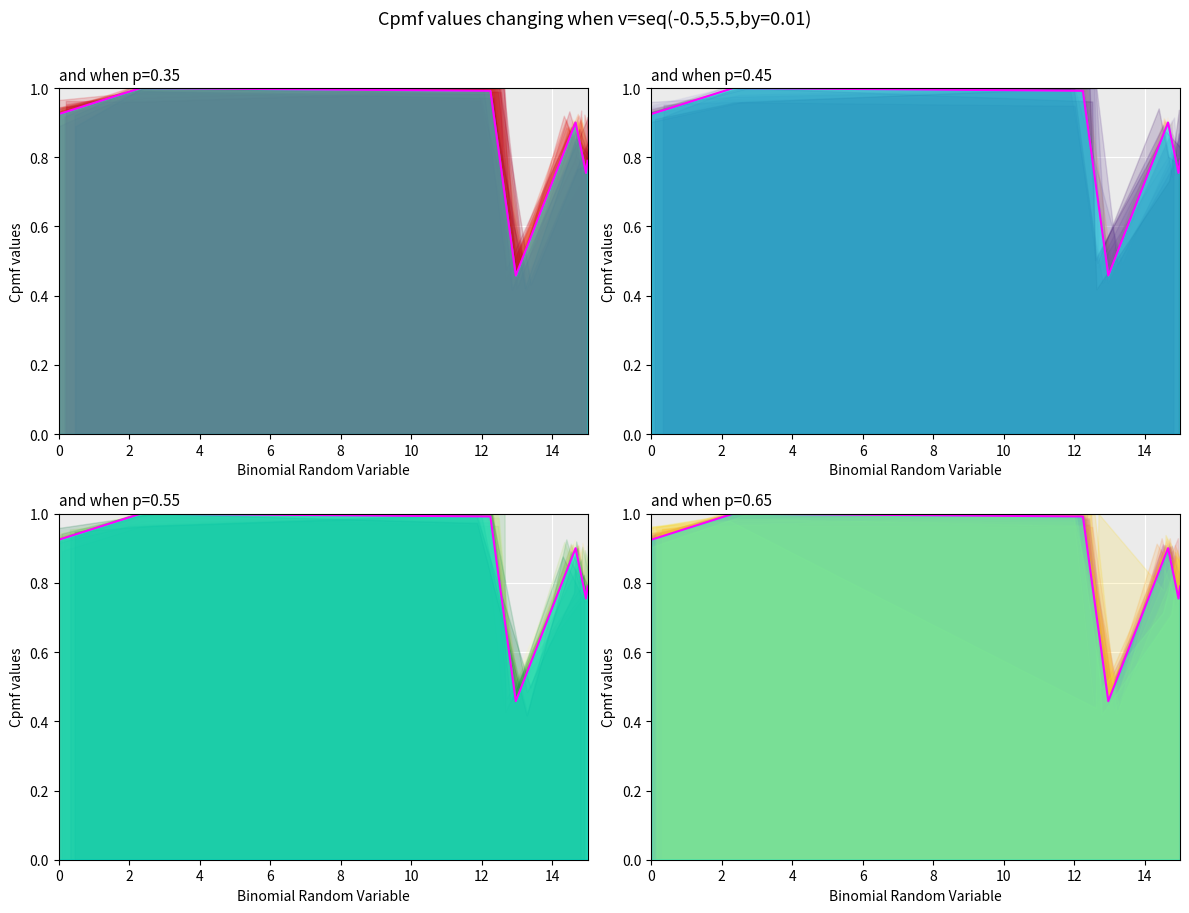

Reading left to right, list all the values displayed in this chart.

0.9	1.0	1.0	0.5	0.9	0.8	0.8